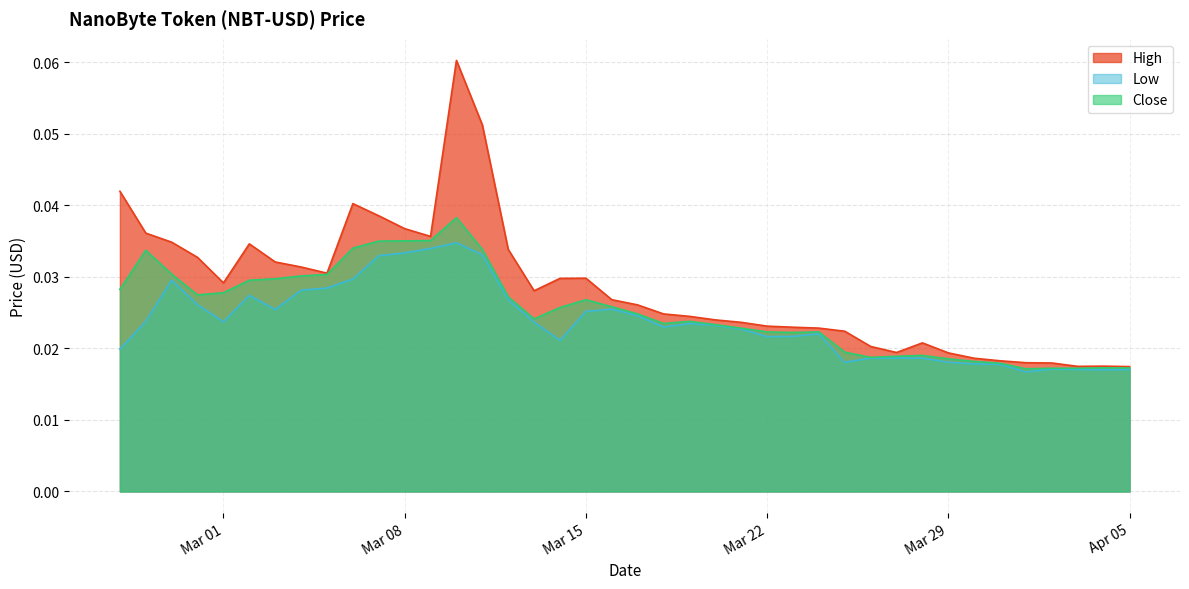

In High, how many points are lower than both neighbors (excluding endpoints)?

6